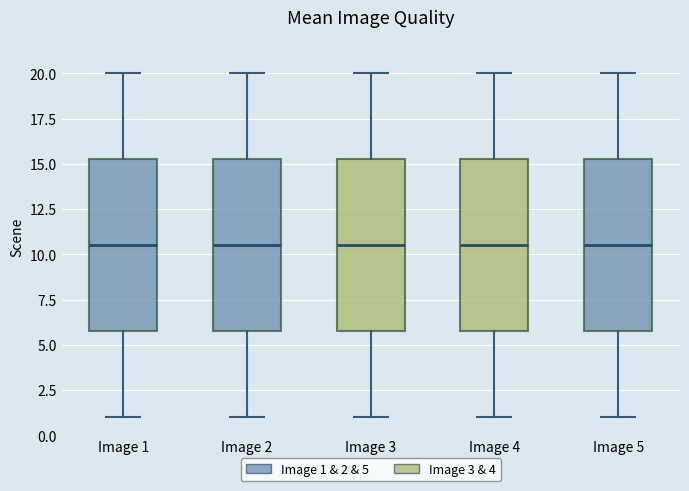

Where does the median line of the box for Image 3 sit on the y-axis? The values are not printed on the chart, so give them approximately, as read against the axis.

10.5